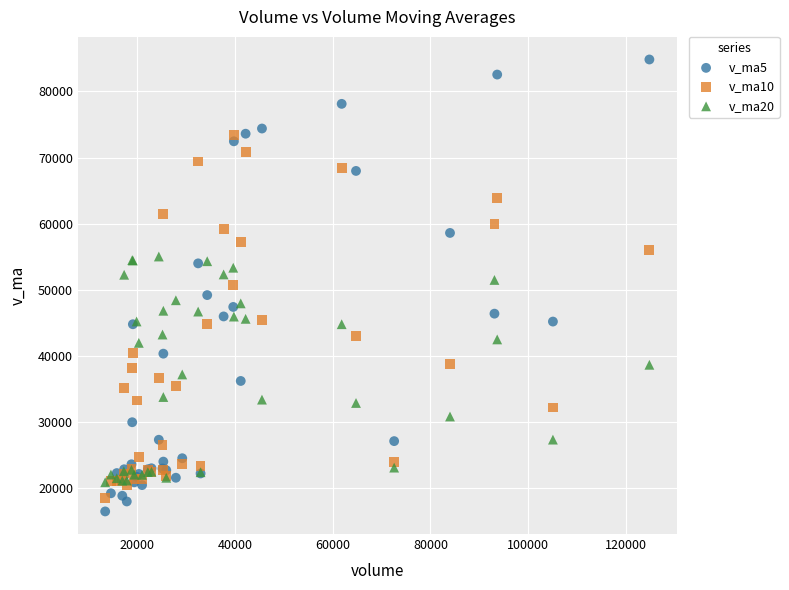

What are all the series names shown in the legend?

v_ma5, v_ma10, v_ma20